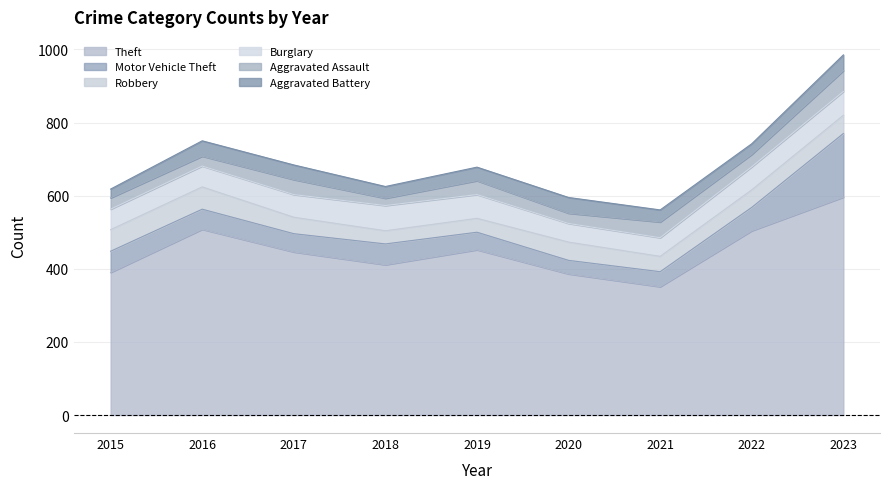

What is the maximum value for Aggravated Assault?

57